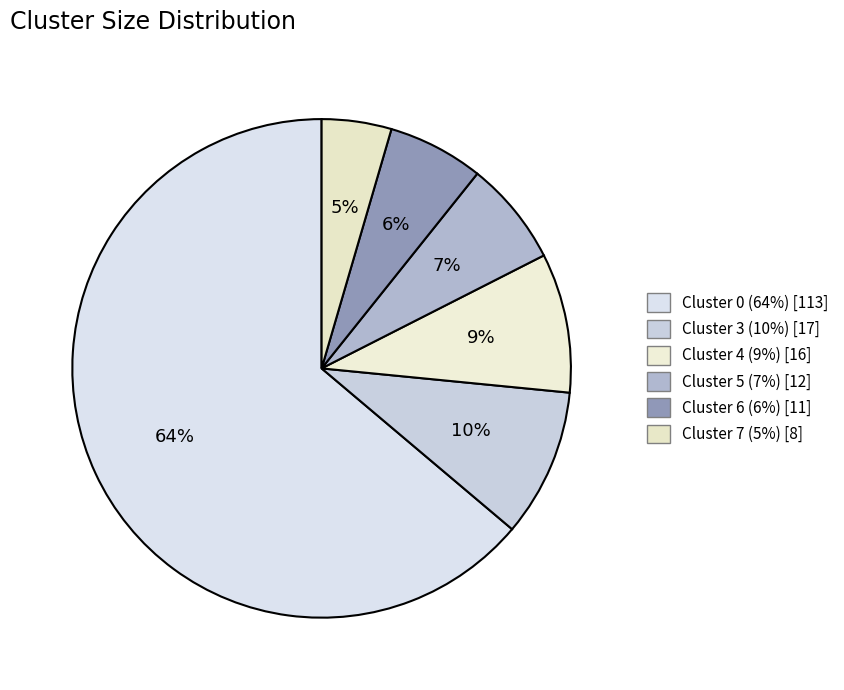

Does Cluster 7 represent more than half of the total?

No